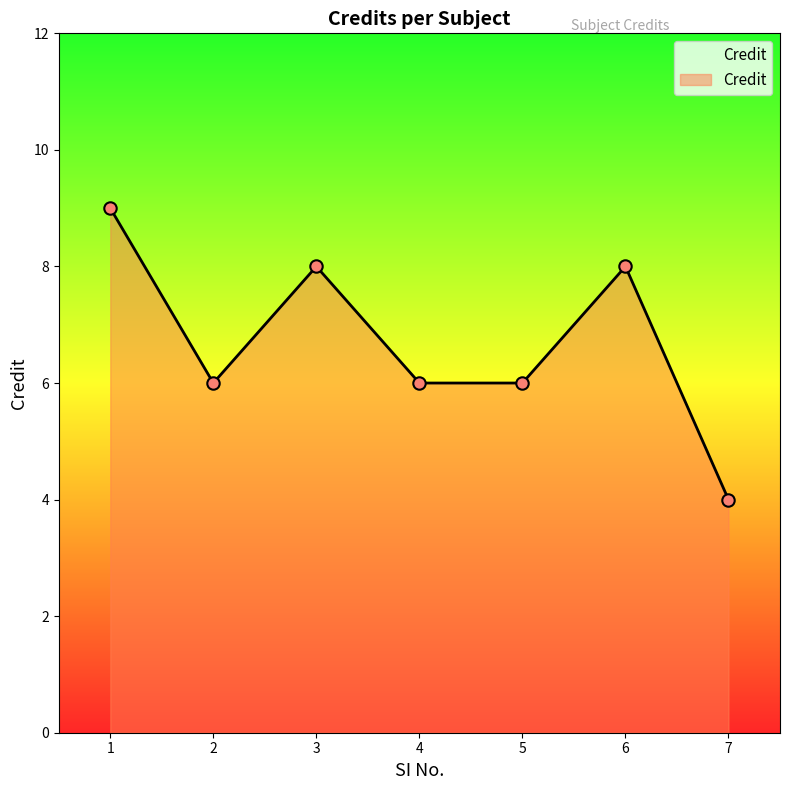

What is the ratio of the value at 5 to the value at 1?

0.7